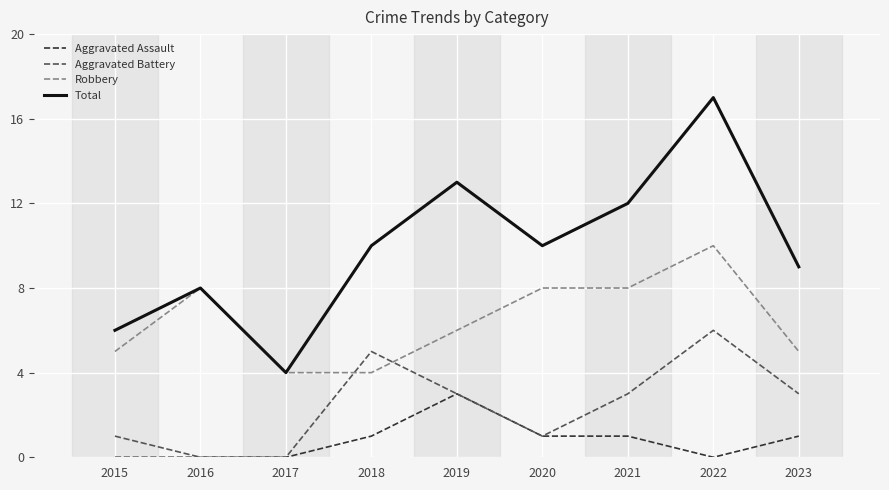

What is the greatest value displayed?

17